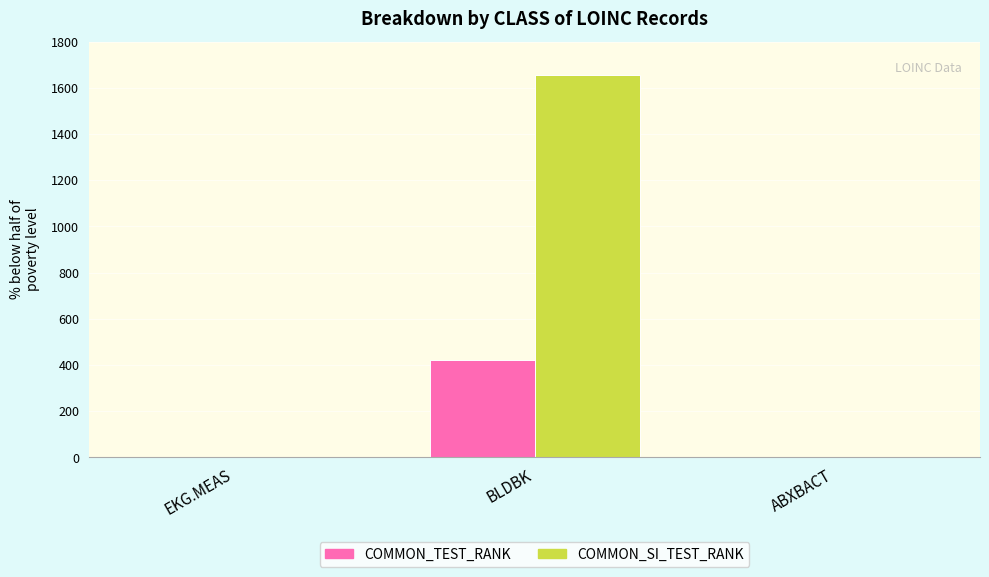

Which label corresponds to the largest value in the chart?

BLDBK